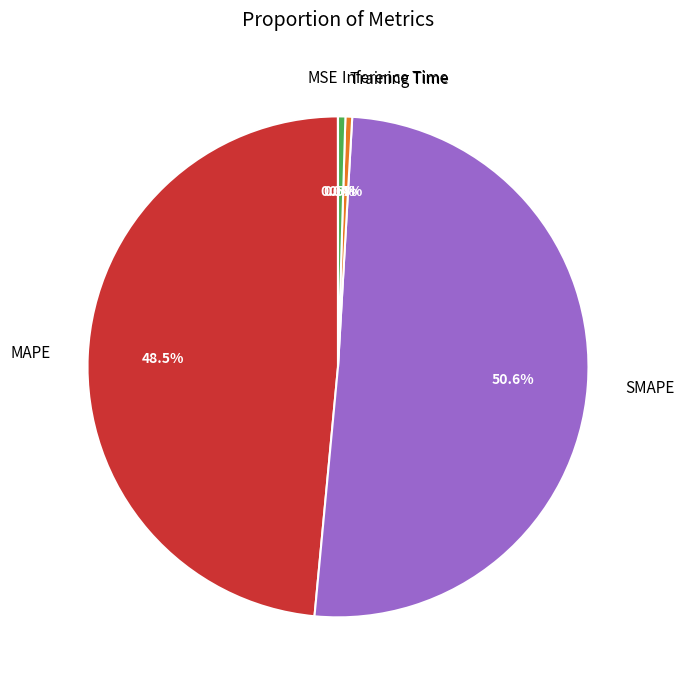

What is the total percentage of Inference Time and MAPE?

49.0%